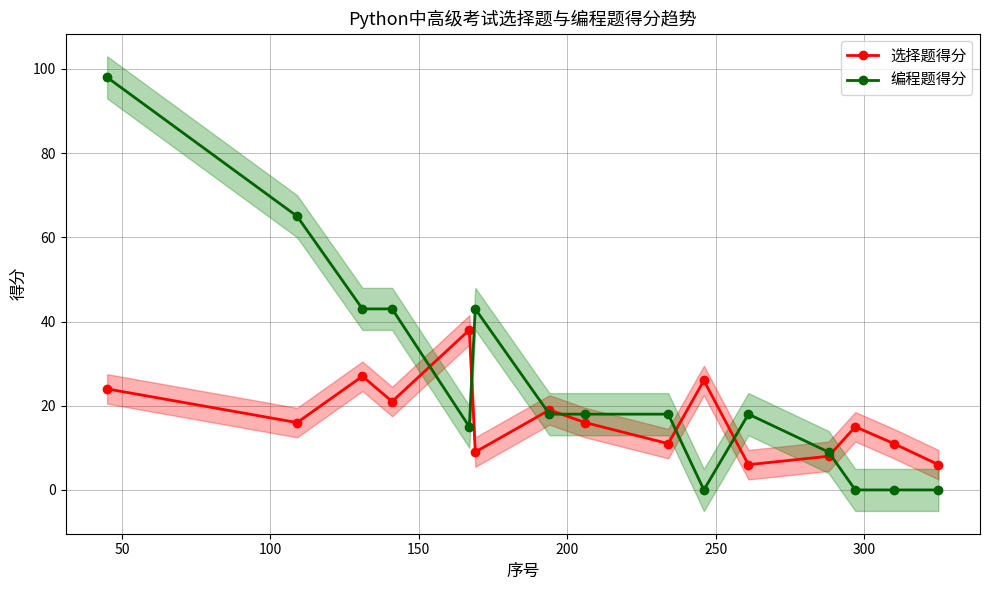

What is the lowest value of the 选择题得分 series?

6